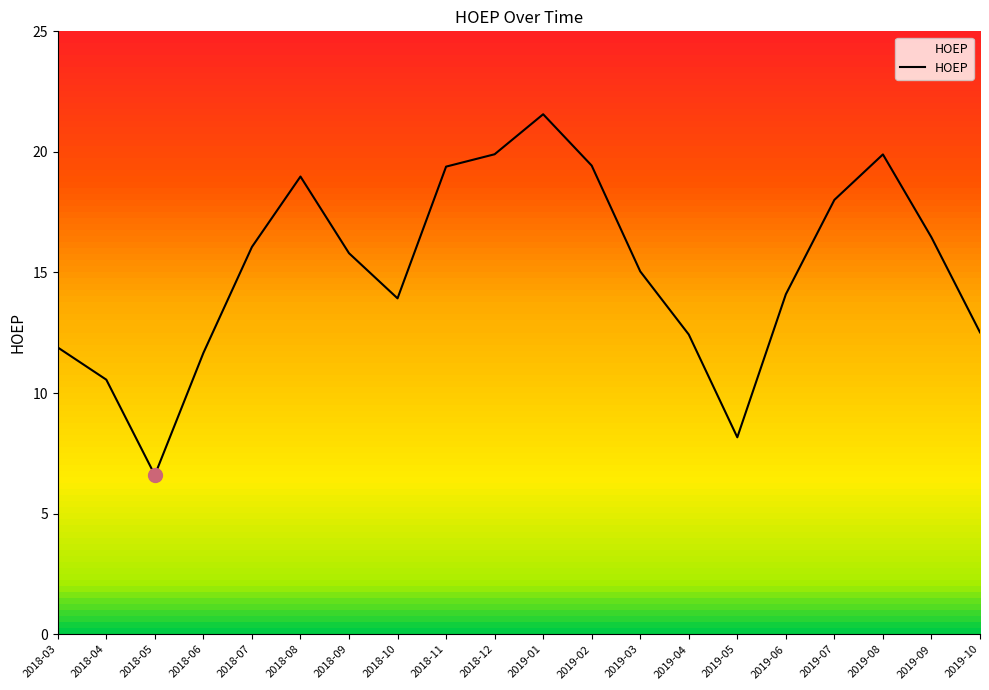

What is the smallest value displayed?

6.6